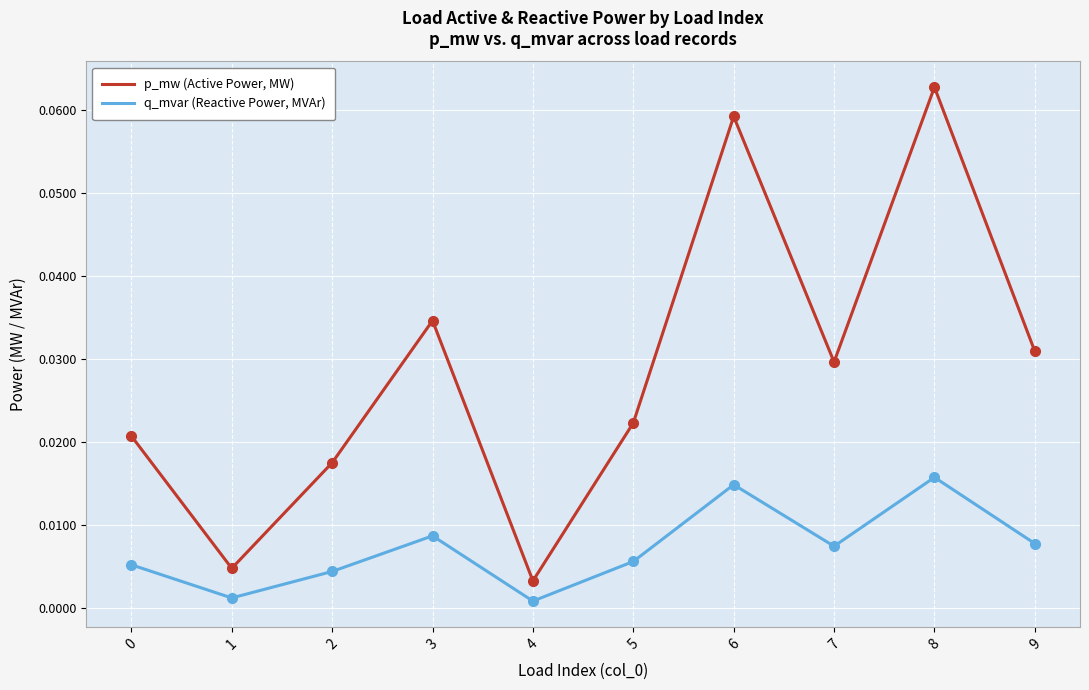

At 5, list the series in order from smallest to largest.

q_mvar (Reactive Power, MVAr), p_mw (Active Power, MW)